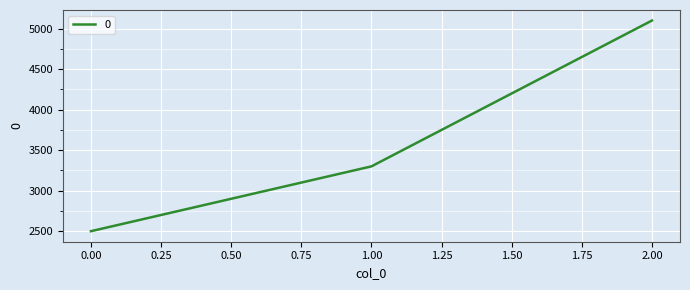

Rank the categories by value from highest to lowest.

2.00, 1.00, 0.00